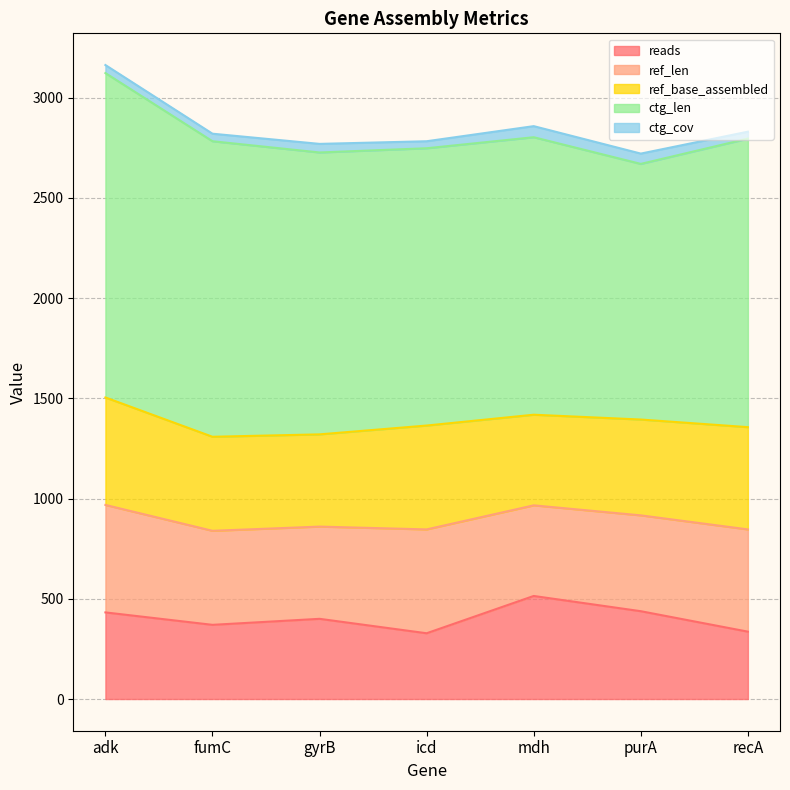

Reading left to right, extract all data points from this chart.

reads: adk=432.0	fumC=370.0	gyrB=400.0	icd=328.0	mdh=514.0	purA=438.0	recA=336.0
ref_len: adk=536.0	fumC=469.0	gyrB=460.0	icd=518.0	mdh=452.0	purA=478.0	recA=510.0
ref_base_assembled: adk=536.0	fumC=469.0	gyrB=460.0	icd=518.0	mdh=452.0	purA=478.0	recA=510.0
ctg_len: adk=1618.0	fumC=1474.0	gyrB=1406.0	icd=1383.0	mdh=1384.0	purA=1275.0	recA=1439.0
ctg_cov: adk=40.1	fumC=37.6	gyrB=42.8	icd=35.0	mdh=55.3	purA=51.4	recA=34.6